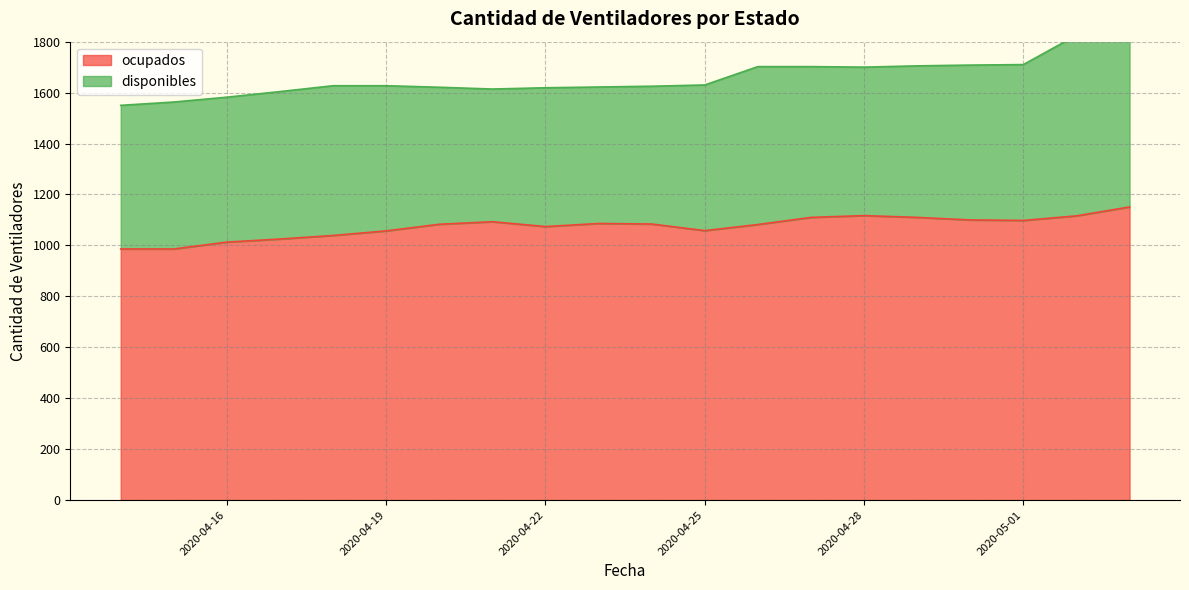

Approximately how many times larger is the value at 2020-05-03 compared to 2020-04-17?

1.1